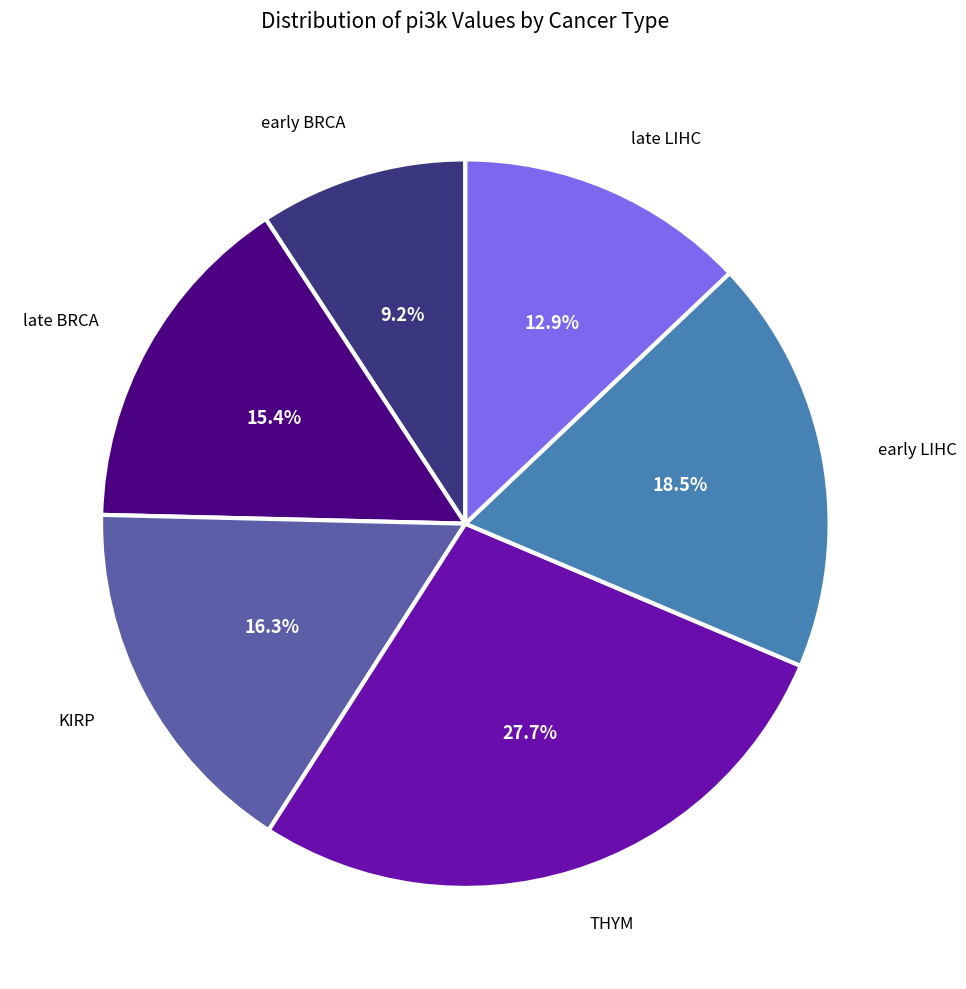

How many slices are in this pie chart?

6